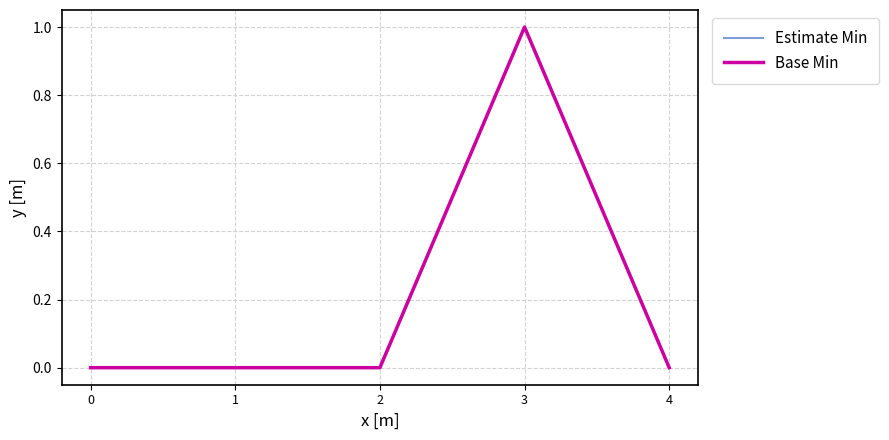

Does the chart display data point markers on the line(s)?

No